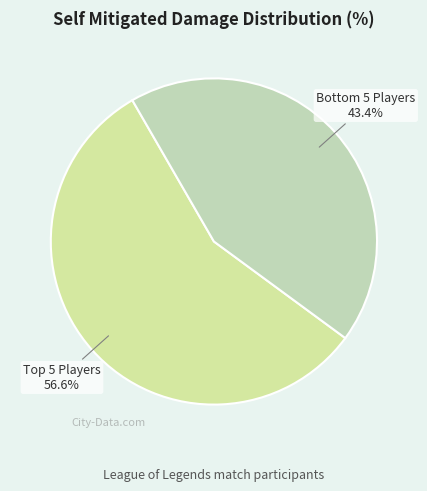

What is the smallest slice in the pie chart?

Bottom 5 Players